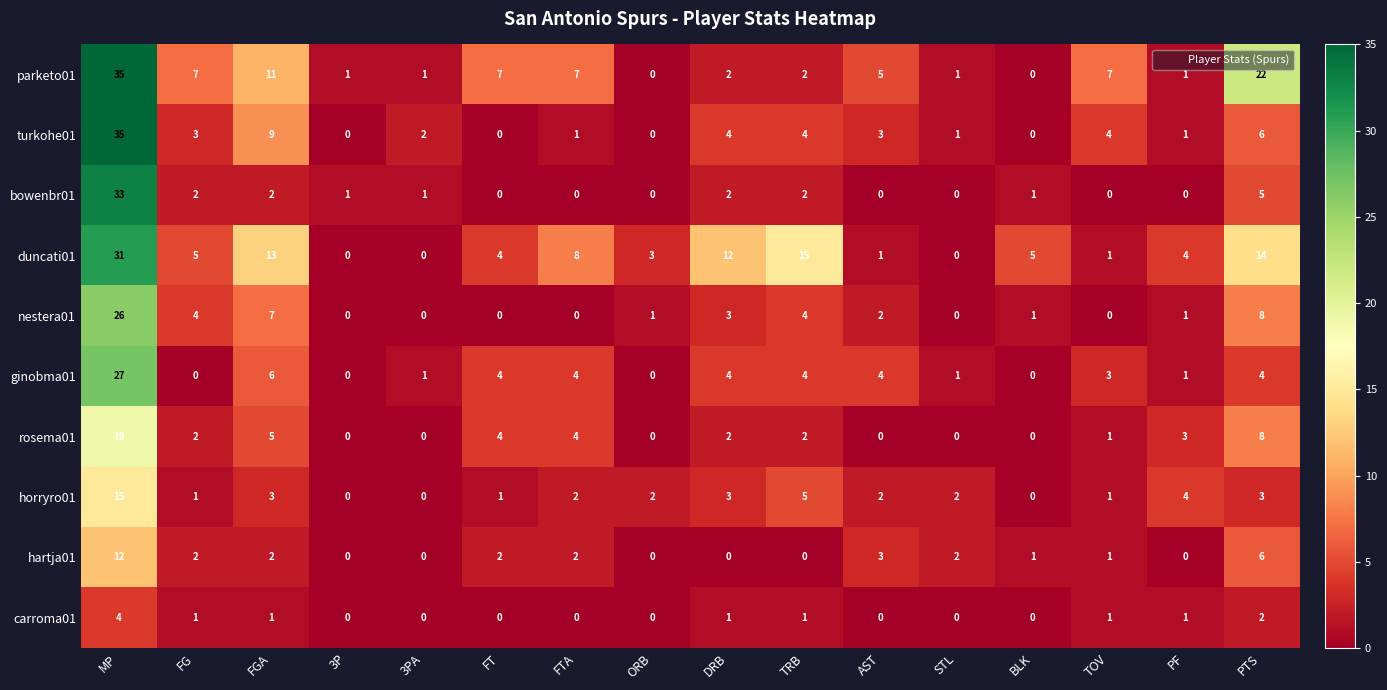

Where is ginobma01 nearest to the value 13?

FGA